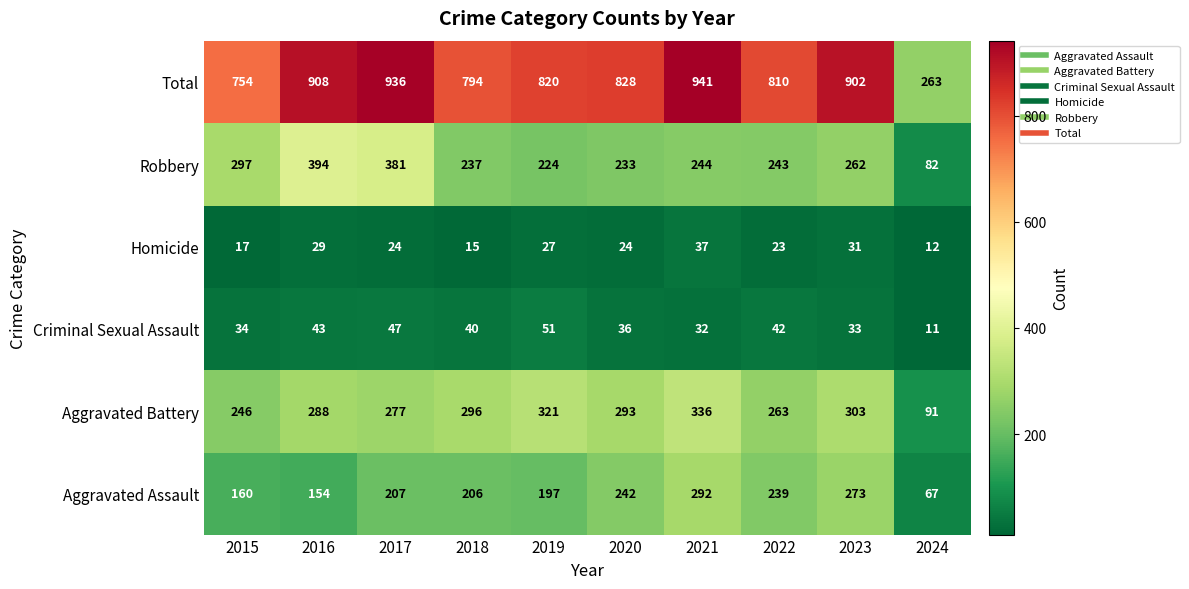

What is the total value across all series at 2023?

1804